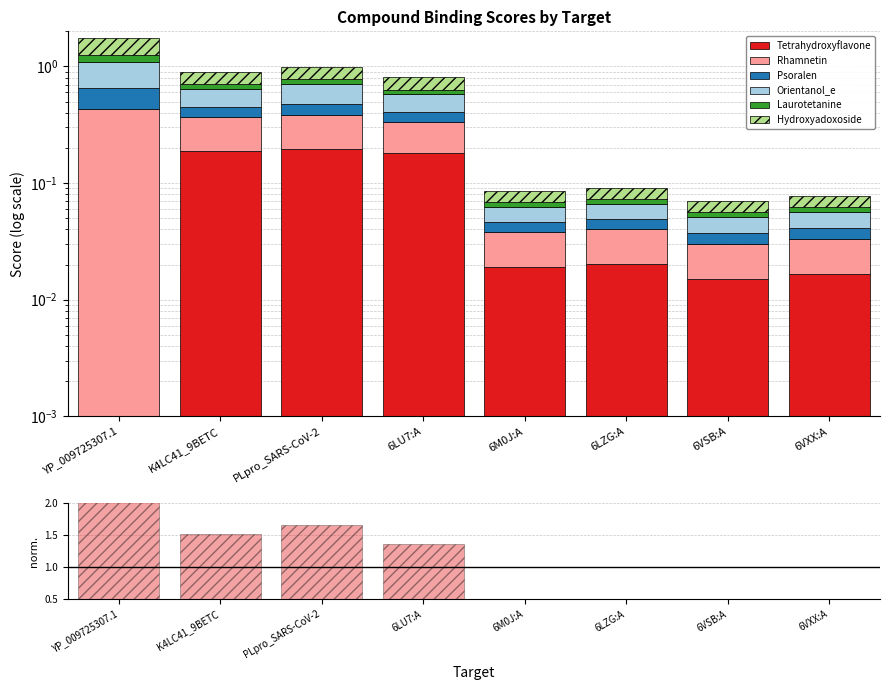

What is the difference between the second highest and minimum values in the Orientanol_e series?

0.2